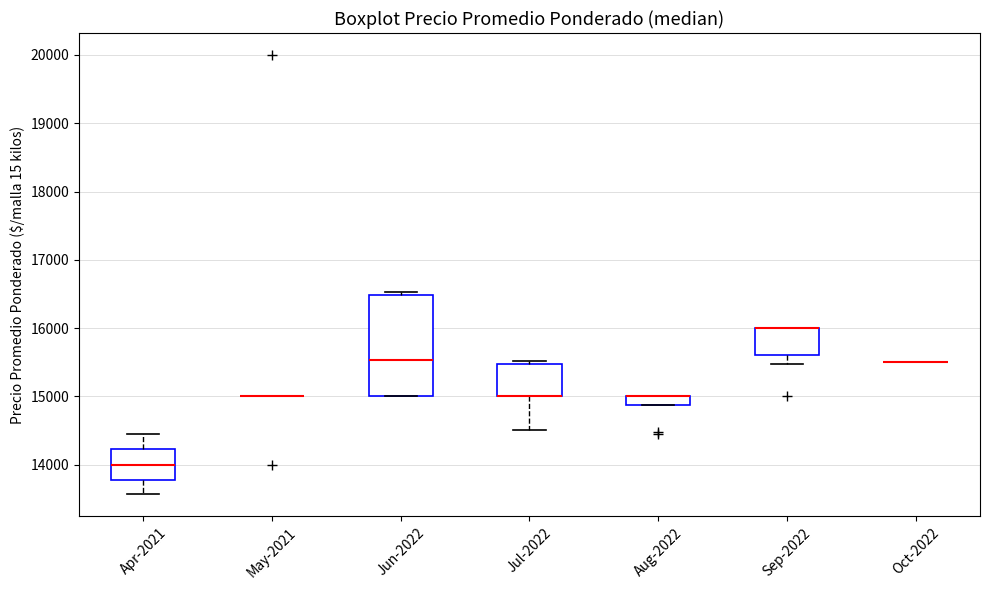

Comparing the boxes themselves (not the whiskers), which one is the tallest?

Jun-2022